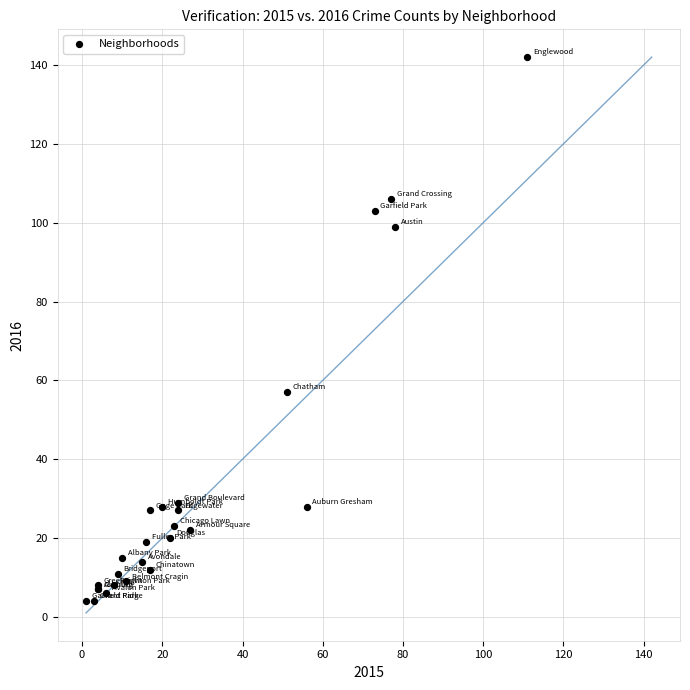

What Y value in the scatter plot is closest to 73?

57